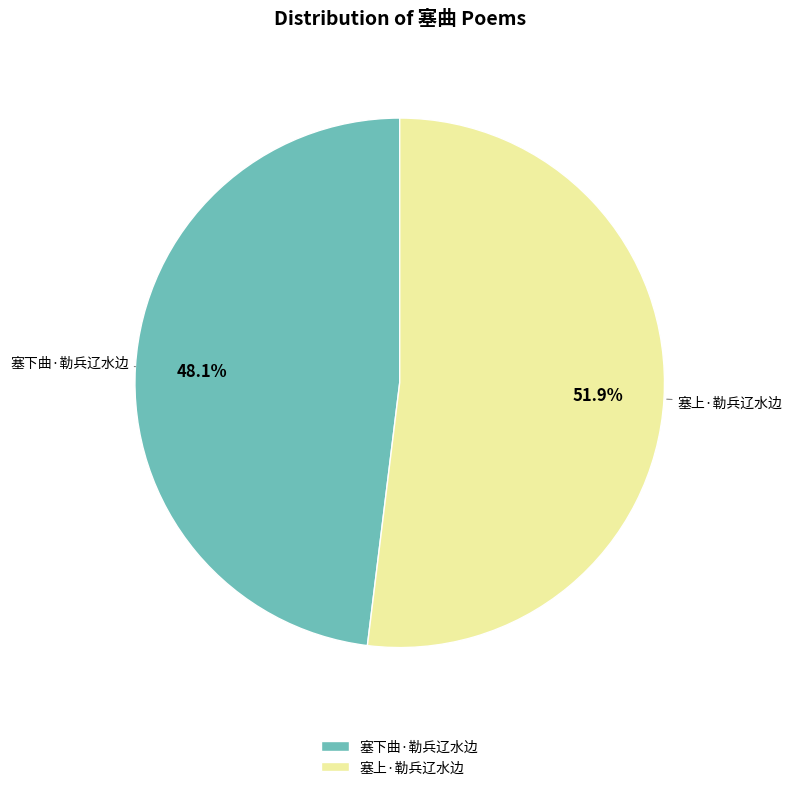

What percentage is NOT represented by 塞上·勒兵辽水边?

48.1%